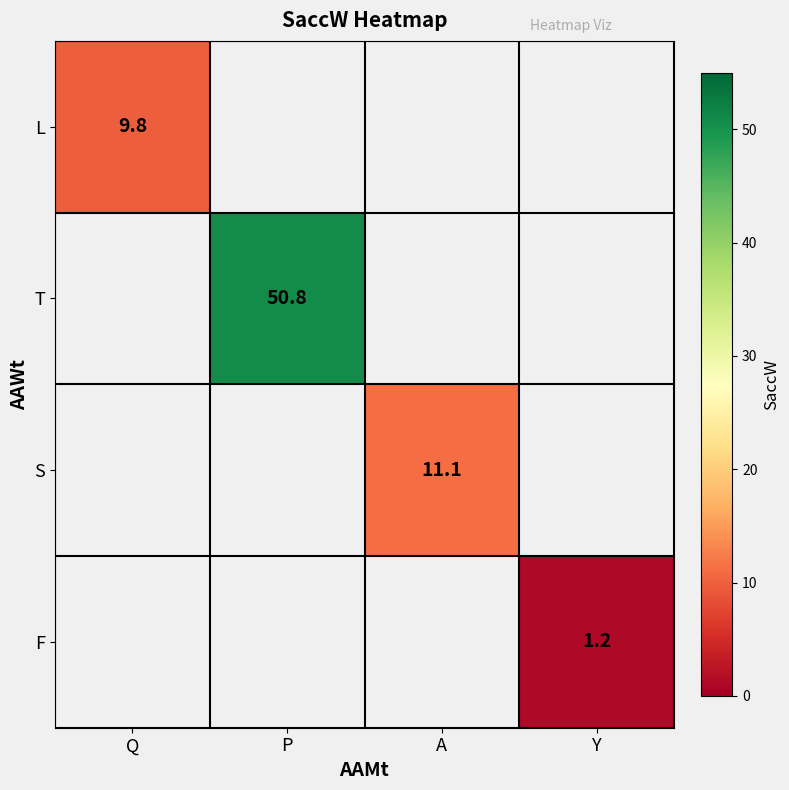

Is the value of F at Y greater than the value of S at A?

No